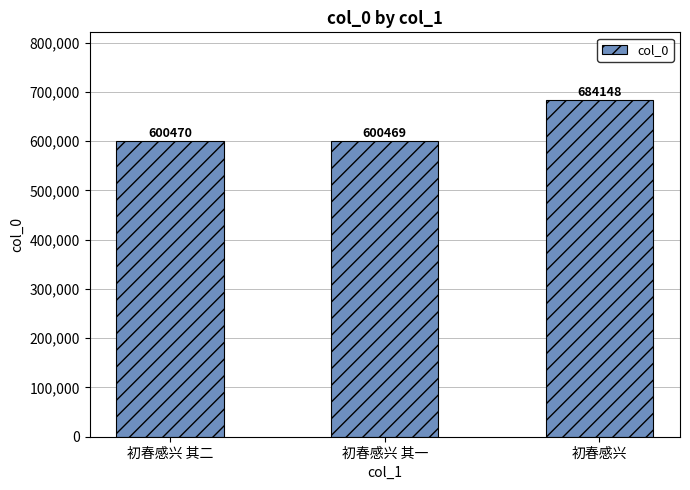

What is the difference between the values at 初春感兴 其二 and 初春感兴?

83678